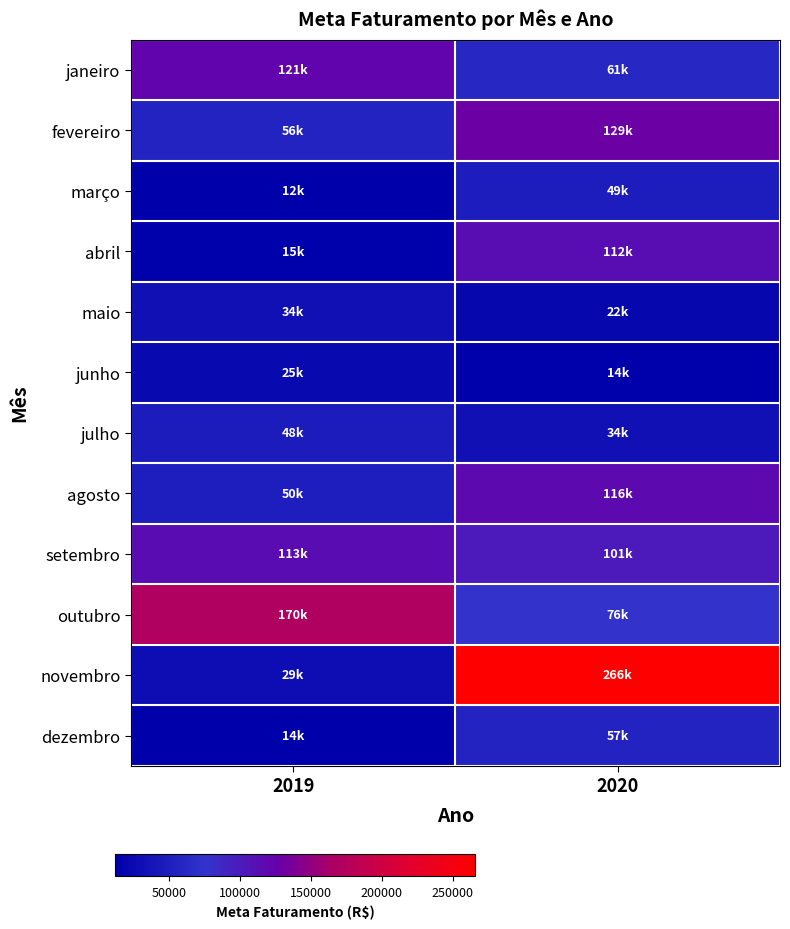

Which series has the largest total across all categories?

novembro